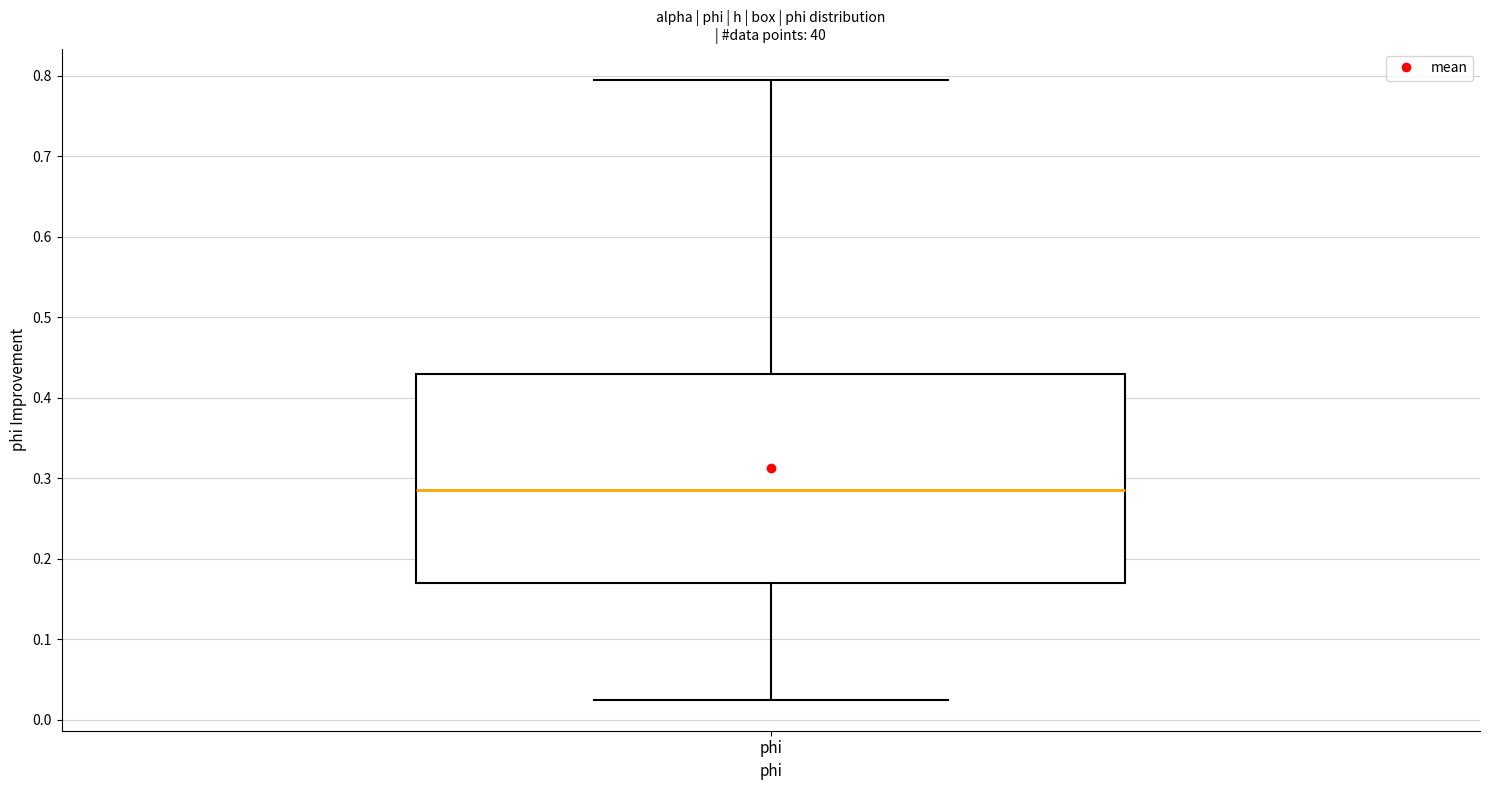

Where is the upper edge of the box for phi on the y-axis? The values are not printed on the chart, so give them approximately, as read against the axis.

0.43